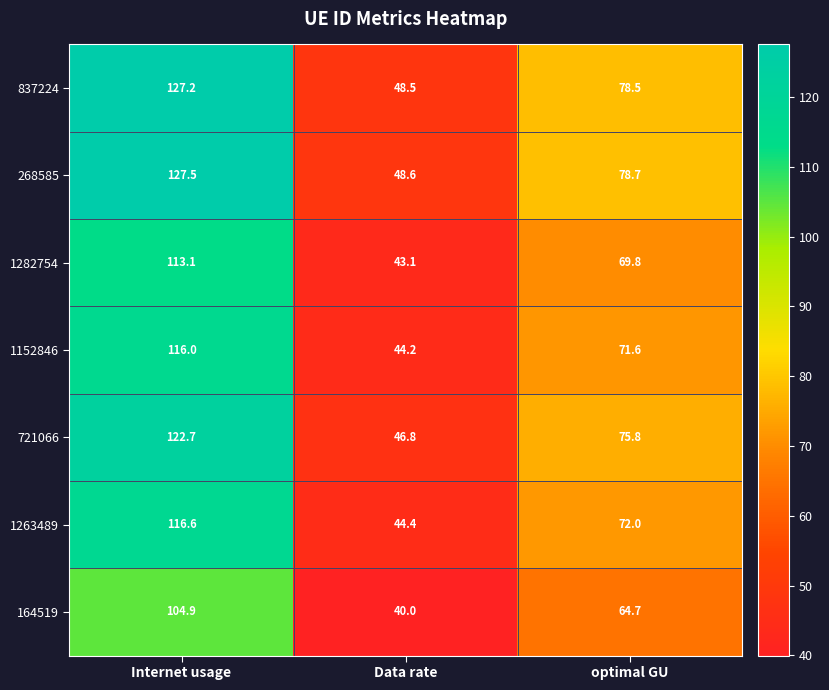

Which series changed the most between Internet usage and optimal GU?

268585